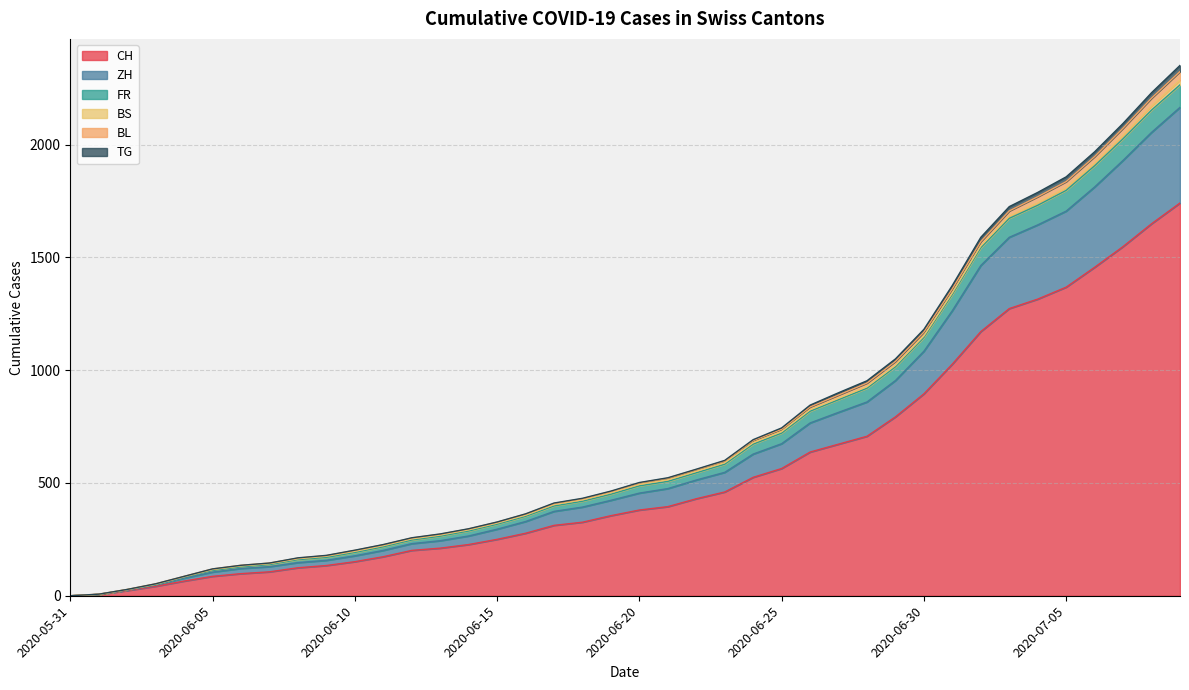

What are all the series names shown in the legend?

CH, ZH, FR, BS, BL, TG